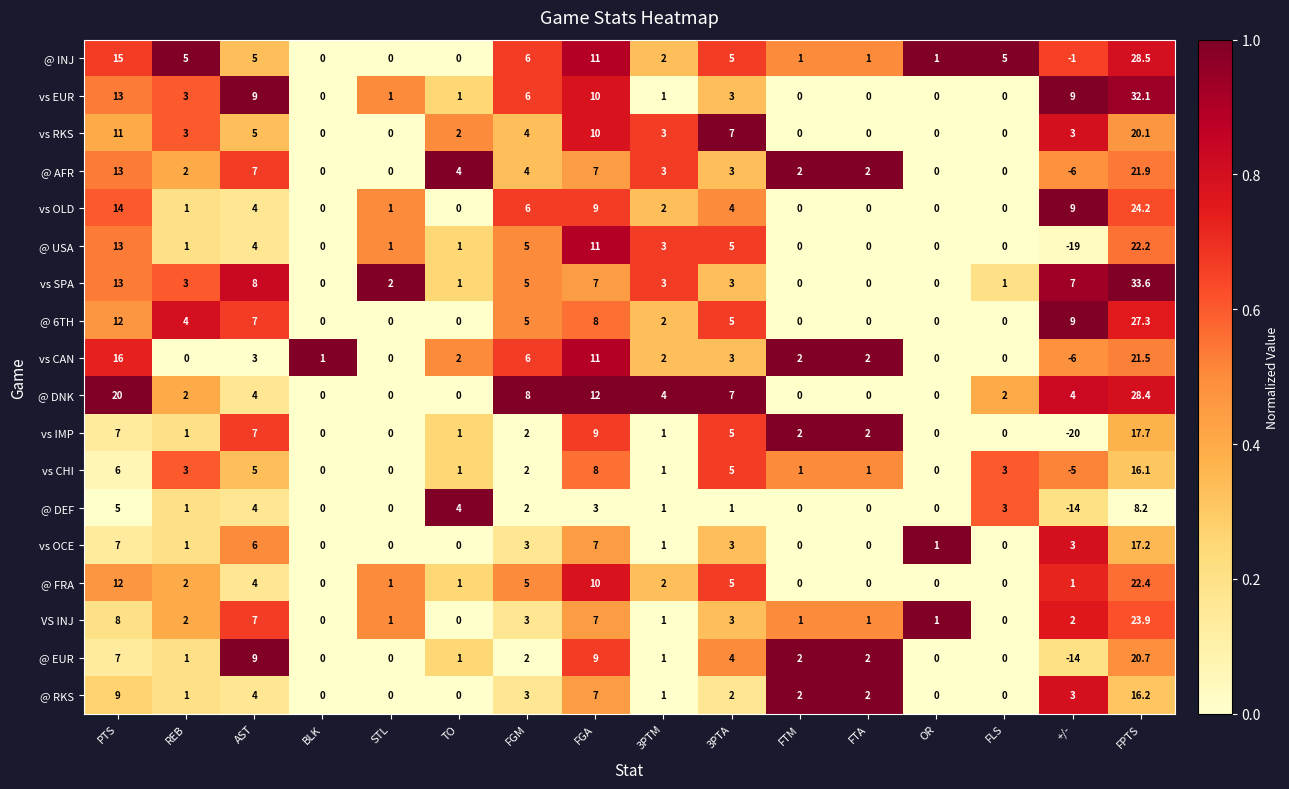

Which category has the highest value in the @ INJ series?

FPTS